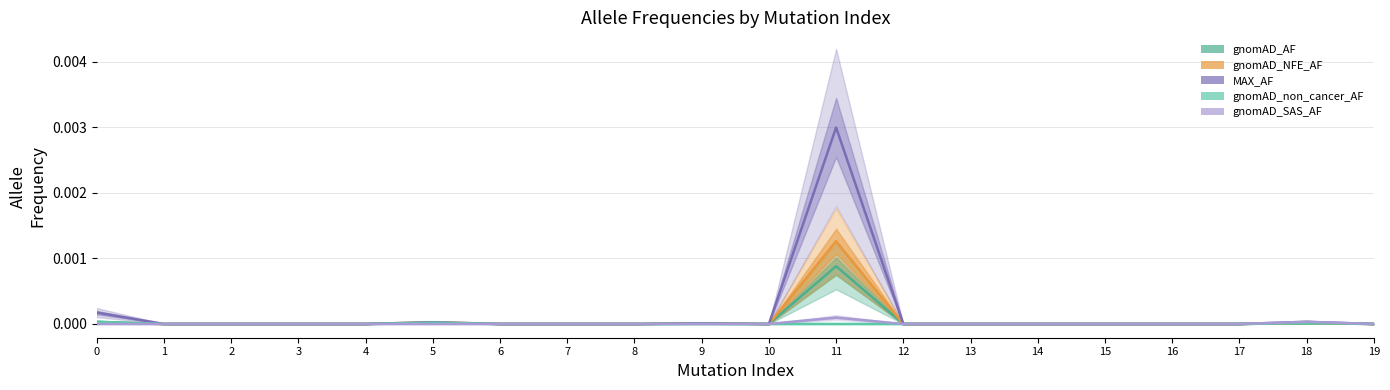

Which has a higher value, 12 or 9?

9